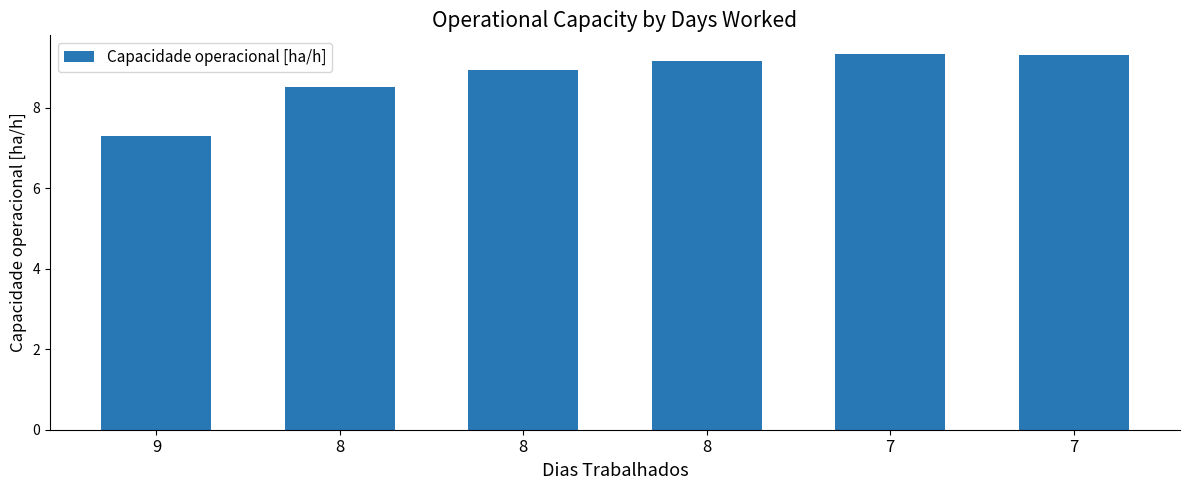

What is the difference between the maximum and second lowest values?

0.8